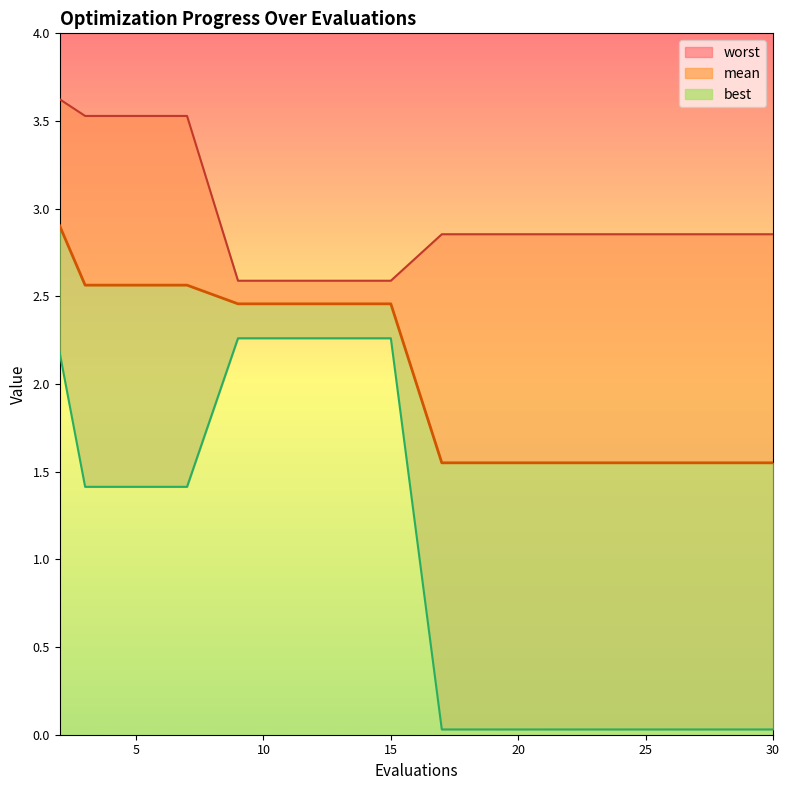

Which label corresponds to the largest value in the chart?

2